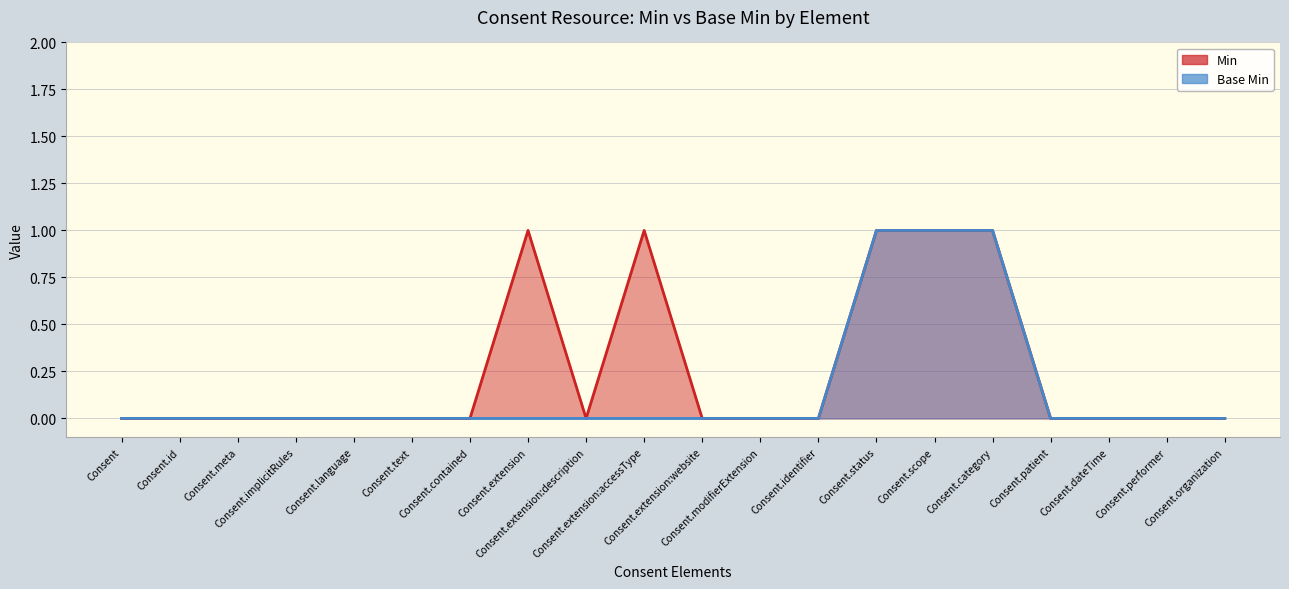

At how many categories does at least one series exceed 0?

5